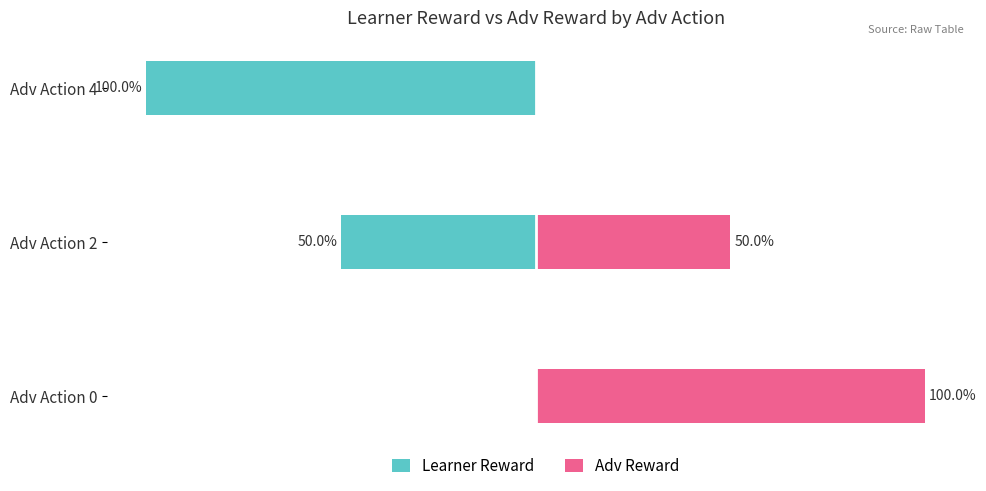

What is the sum of all Adv Reward values?

150